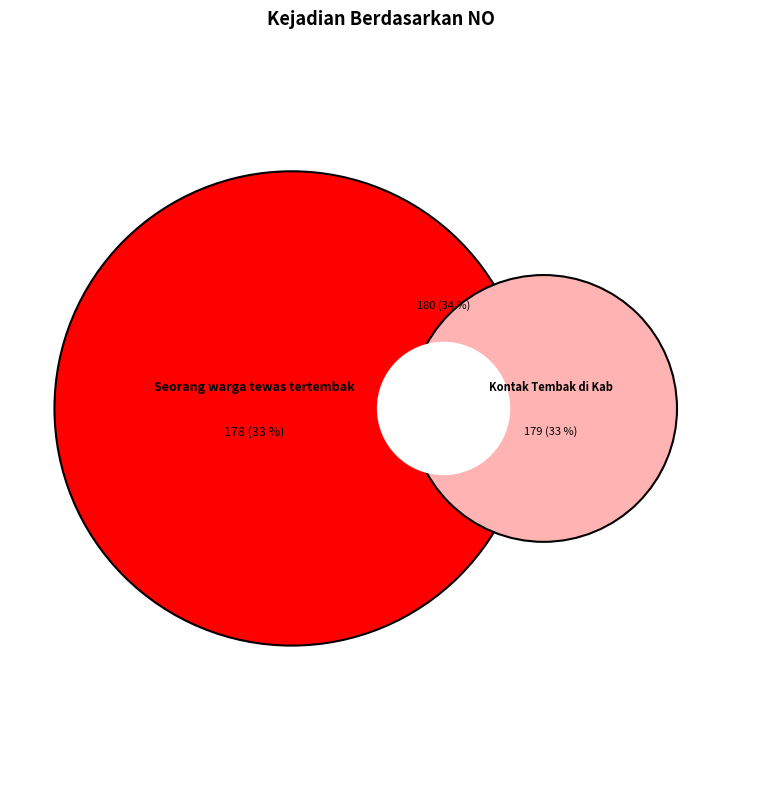

Count the number of slices in the pie.

3